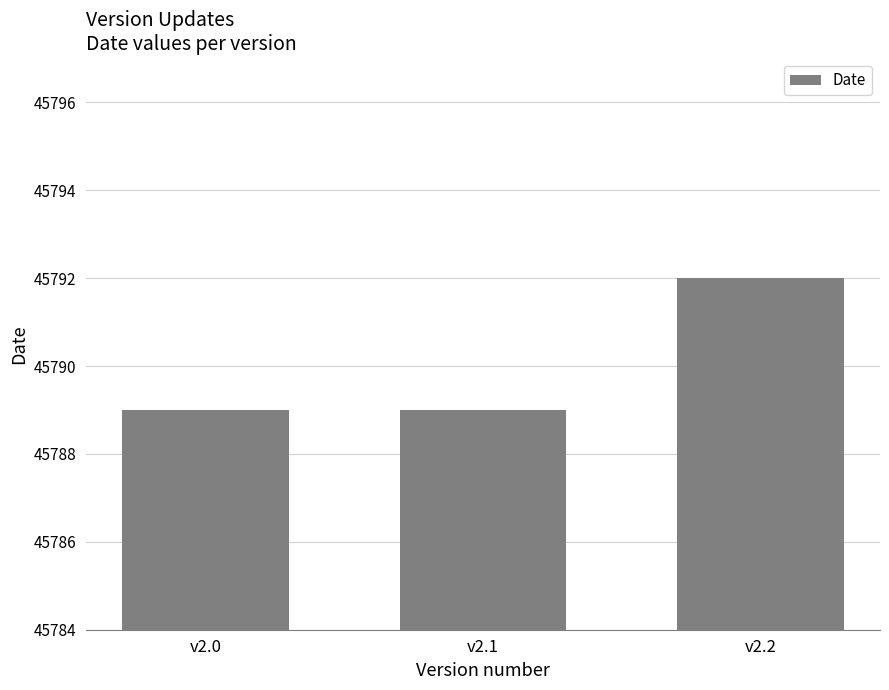

What is the approximate value at v2.0?

45789